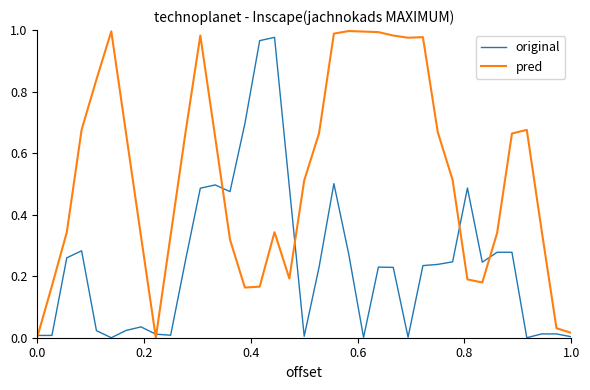

Which series has the largest range (max minus min)?

pred